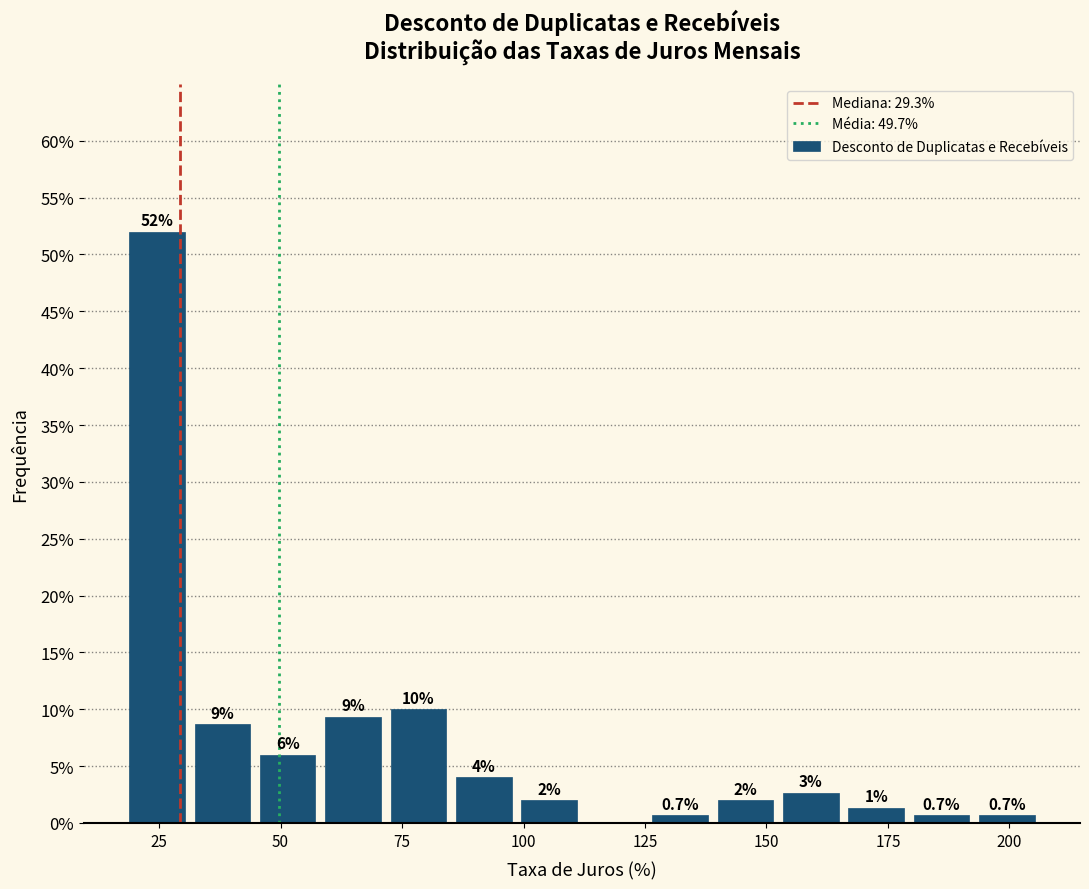

Read against the x-axis, roughly where is the centre of the tallest bar?

25